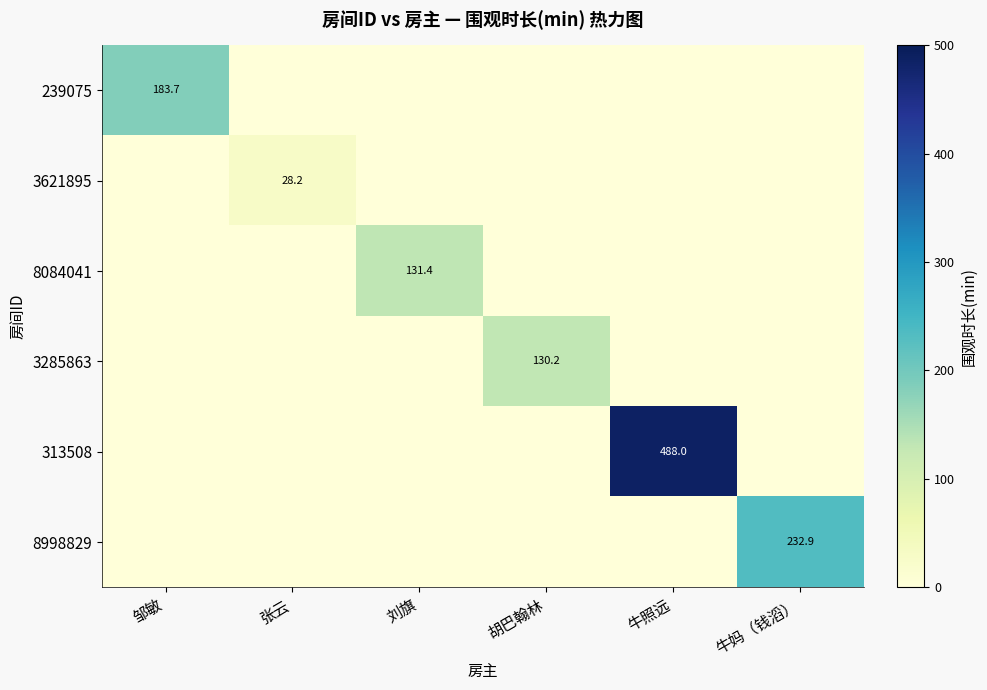

The 3285863 series shows 130.2 at 胡巴翰林. True or false?

True